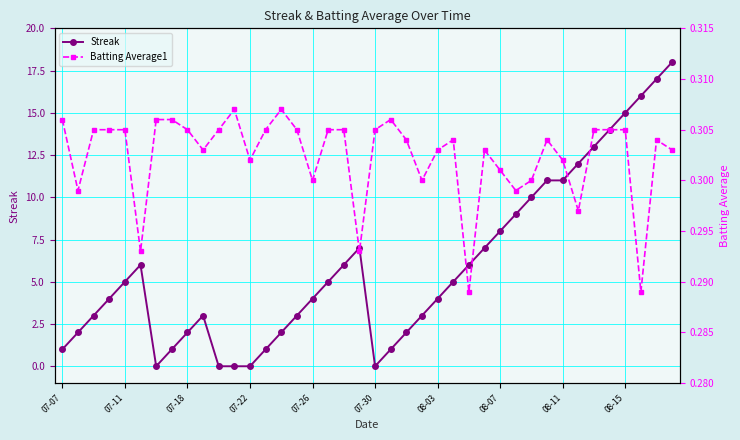

Does the chart have visible grid lines?

Yes